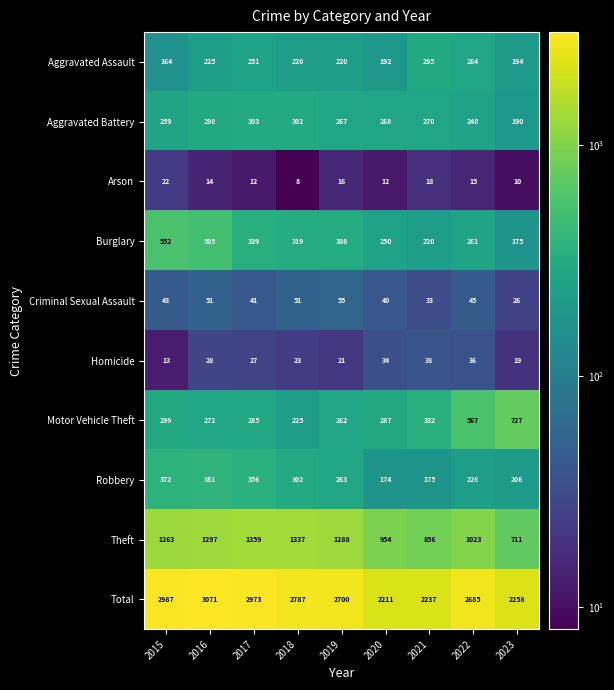

Which label corresponds to the smallest value in the chart?

2018